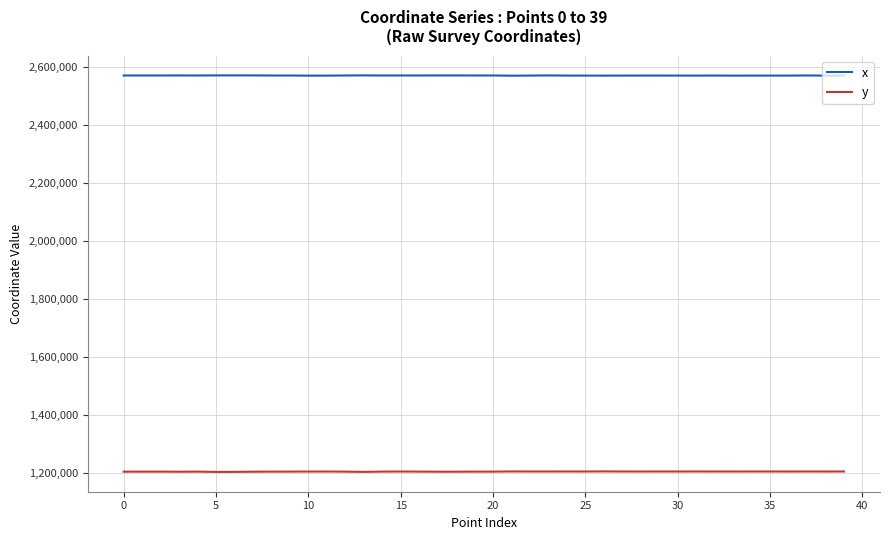

Count the number of categories in the chart.

40